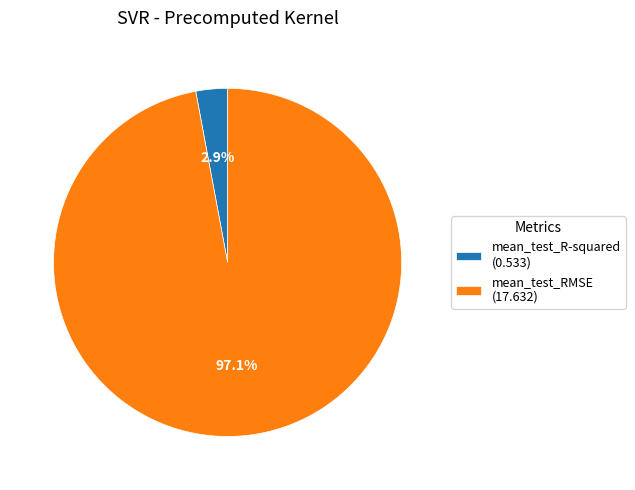

Is mean_test_R-squared the majority of the pie?

No